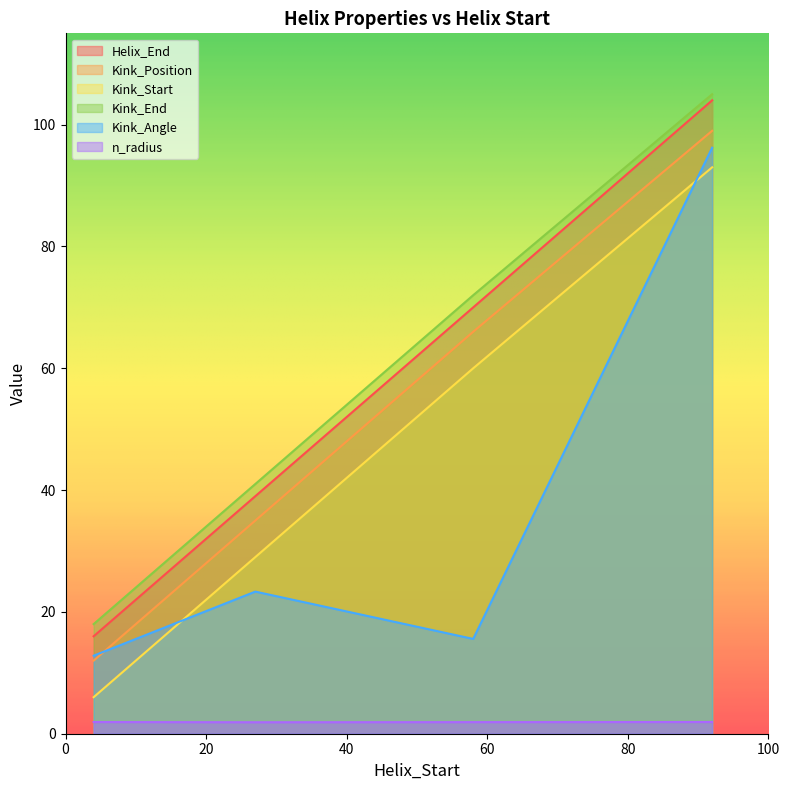

Between 4 and 58, which series saw the biggest shift?

Helix_End